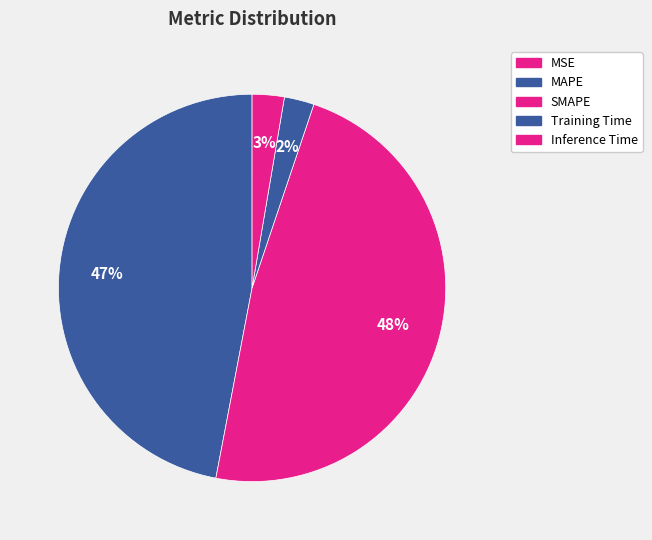

What percentage do Inference Time and SMAPE together represent?

50.5%